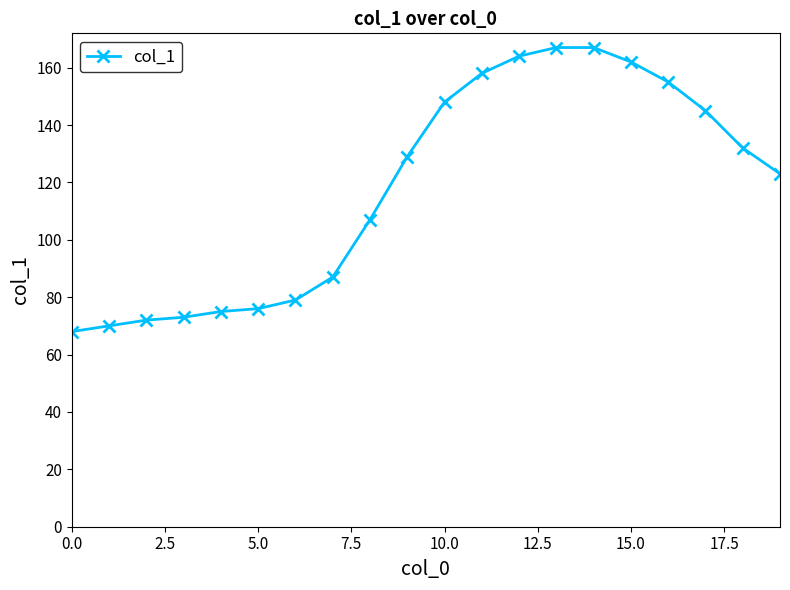

Does the chart display data point markers on the line(s)?

Yes